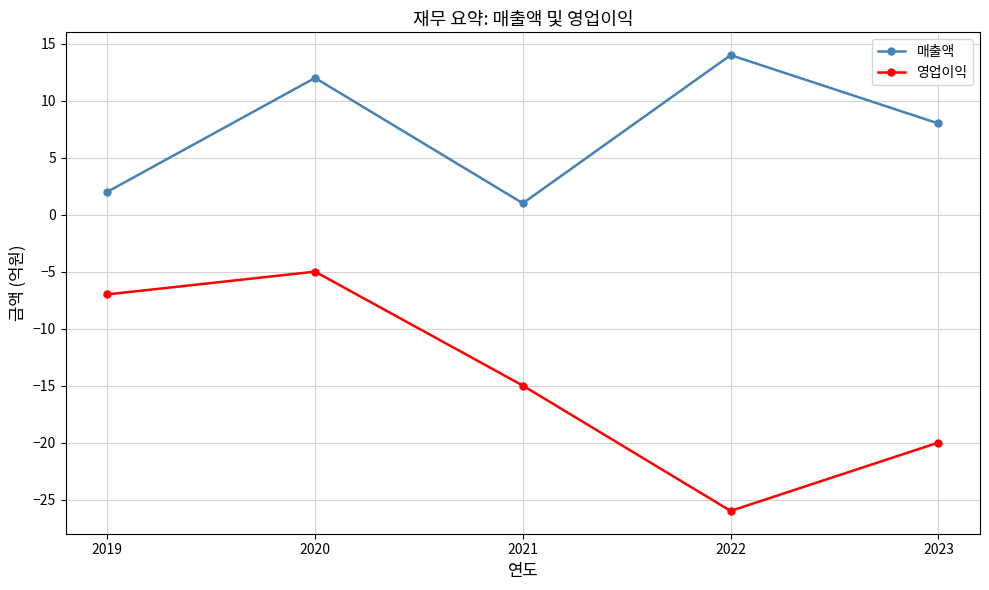

What is the difference between the second highest and minimum values in the 매출액 series?

11